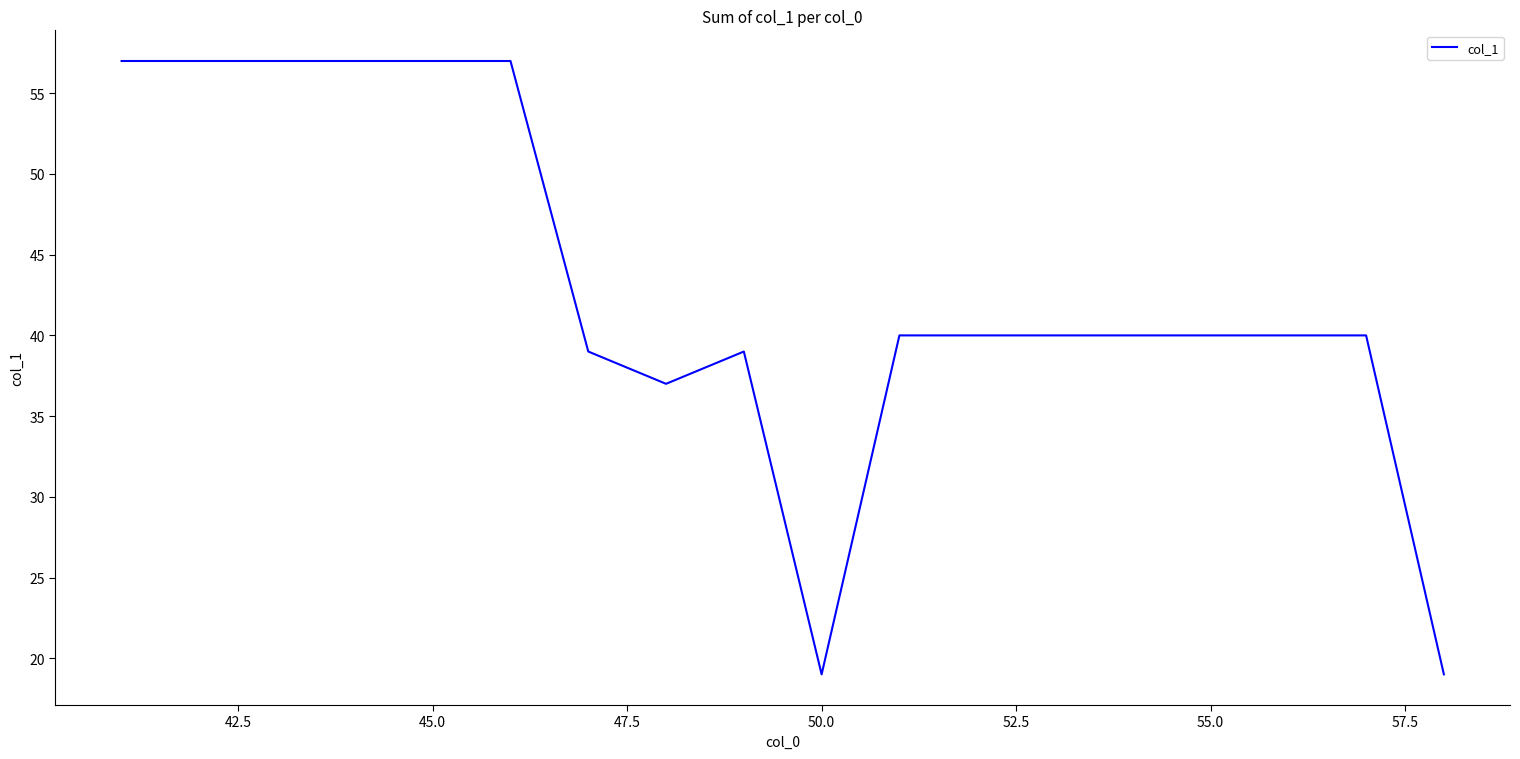

What is the smallest value displayed?

19